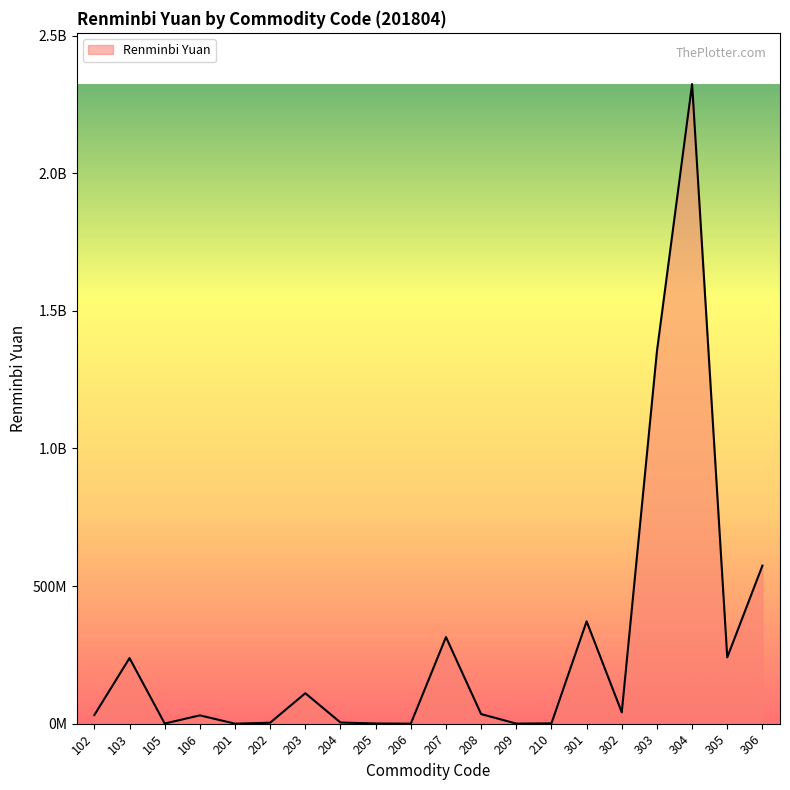

Does the chart have visible grid lines?

No